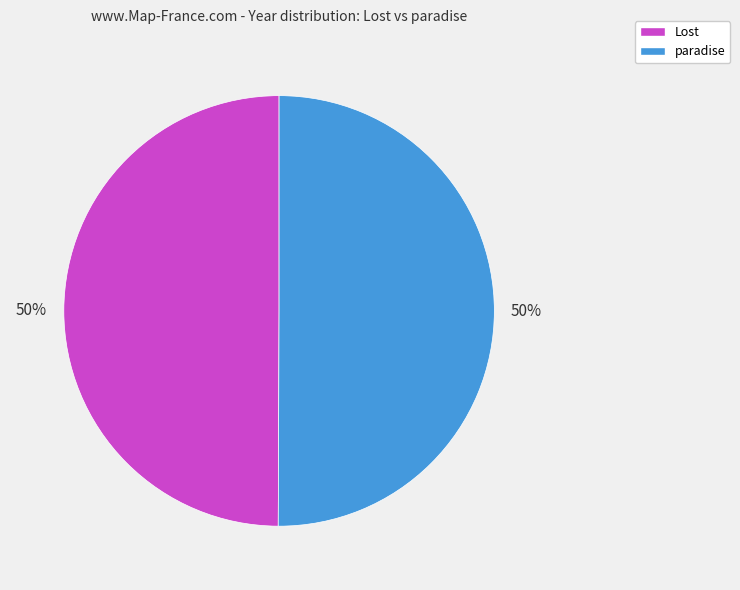

To the nearest percent, what portion does Lost represent?

50%